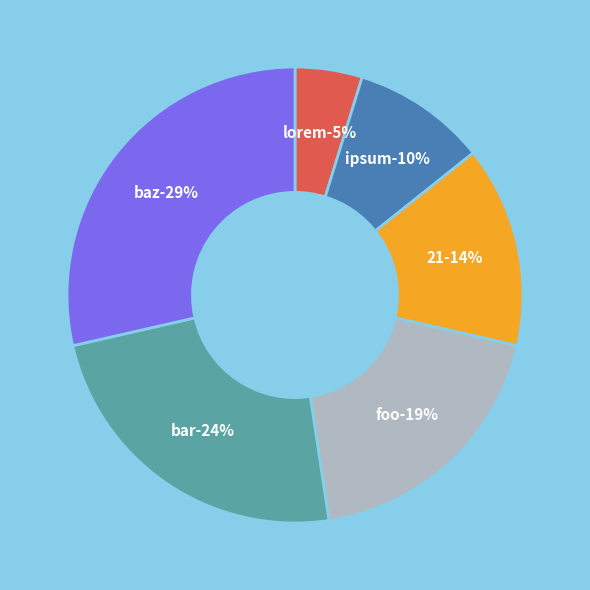

Is the sum of baz and 21 greater than half?

No